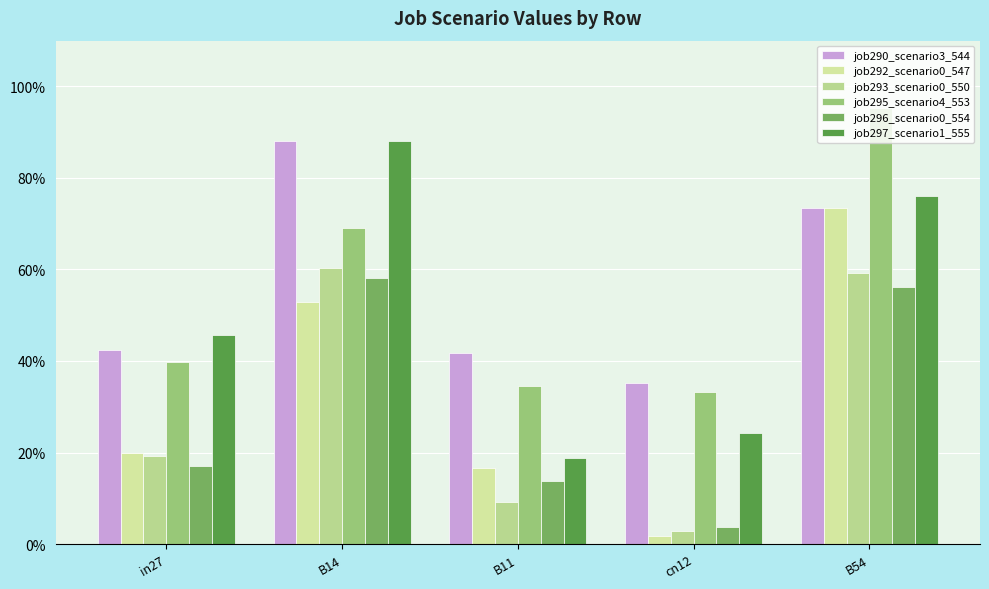

Rank the series by their maximum value, from lowest to highest.

job296_scenario0_554, job293_scenario0_550, job292_scenario0_547, job290_scenario3_544, job297_scenario1_555, job295_scenario4_553